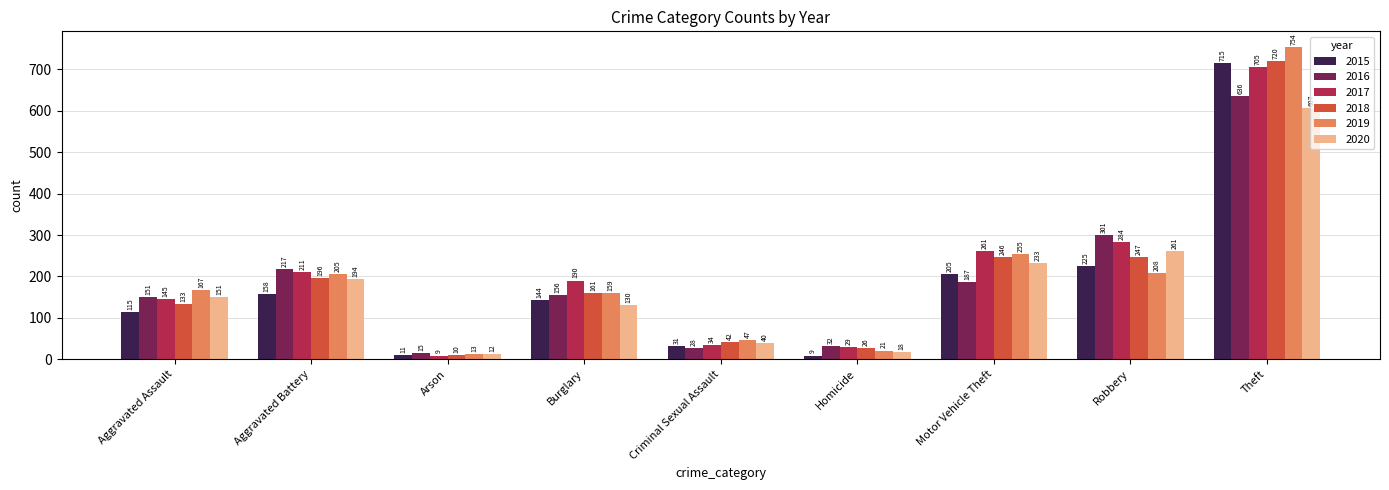

What are all the series names shown in the legend?

2015, 2016, 2017, 2018, 2019, 2020